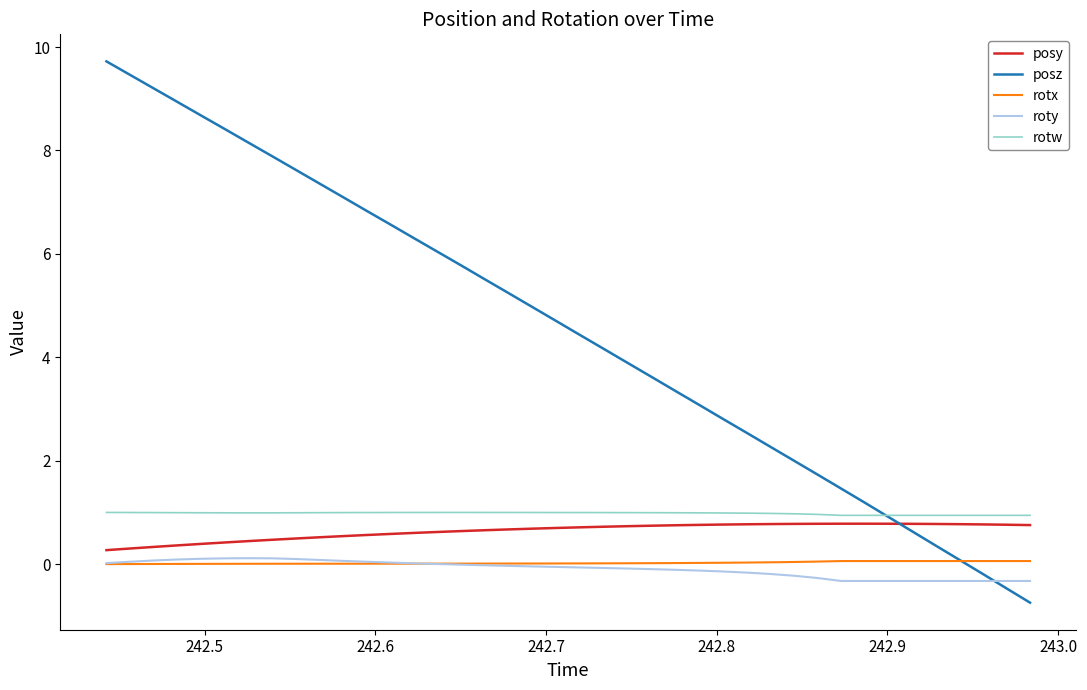

What is the greatest value displayed?

9.7